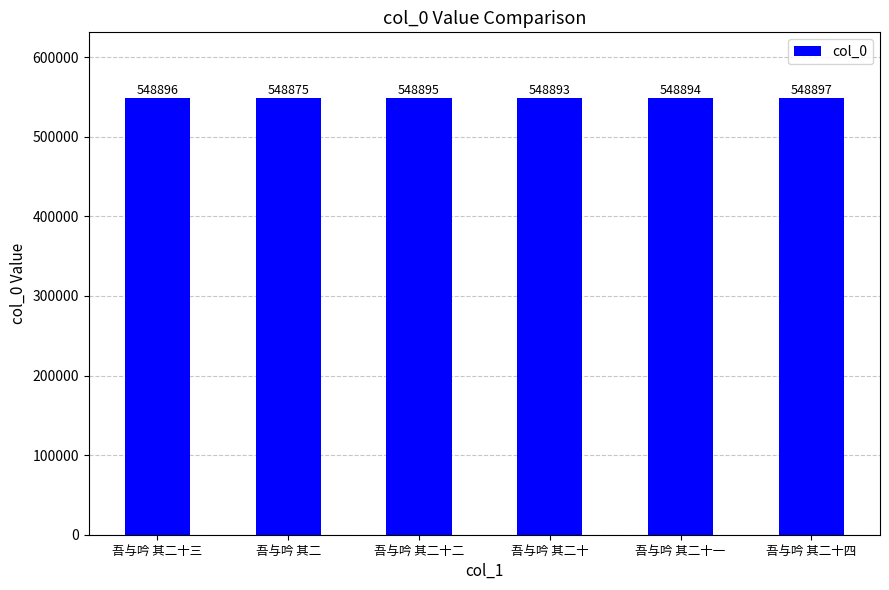

Reading left to right, extract all data points from this chart.

548896	548875	548895	548893	548894	548897